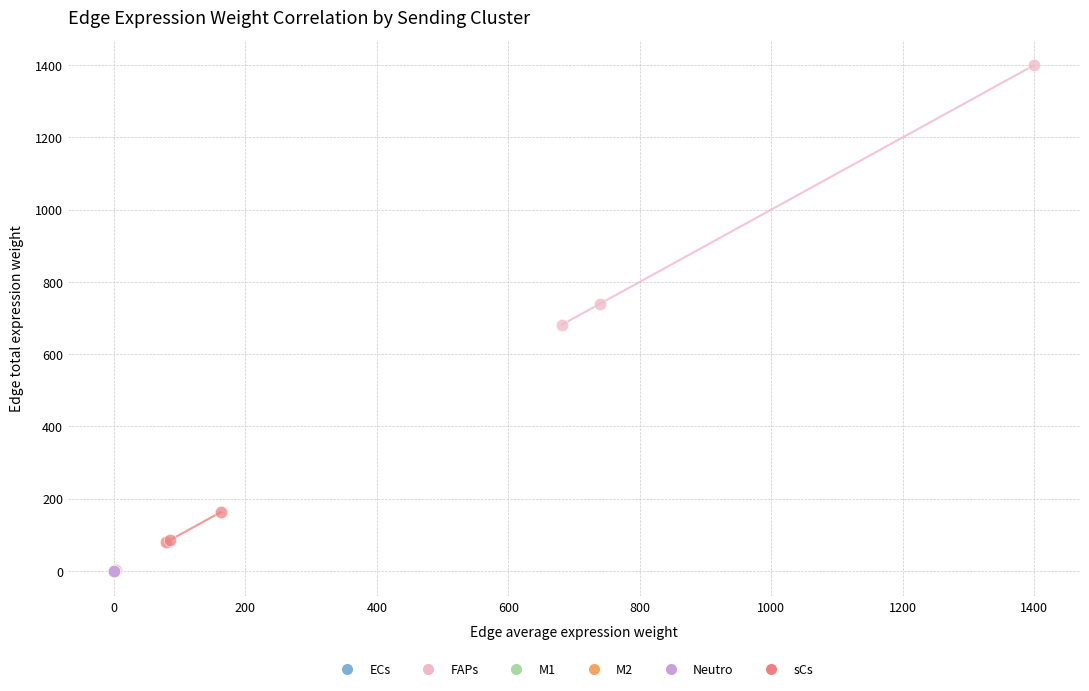

Which series has the widest spread of Y values?

FAPs